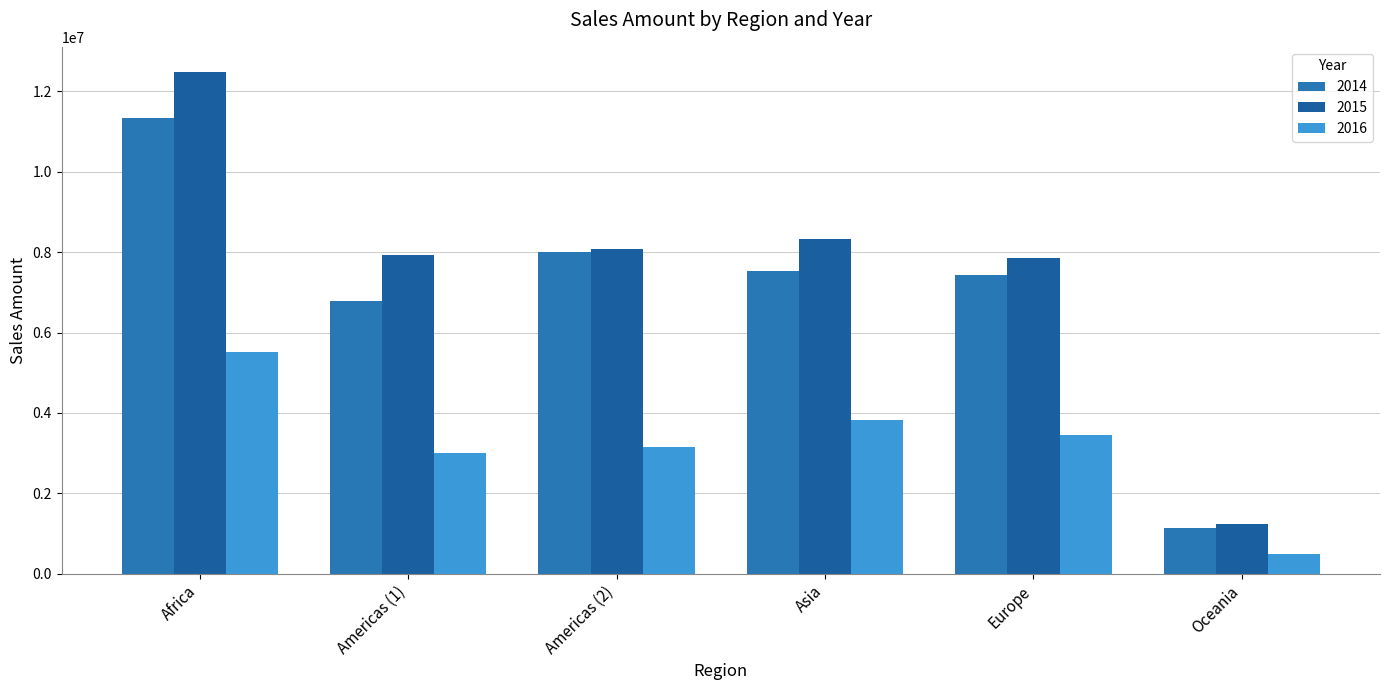

At which label is 2014 closest to 6237265?

Americas (1)